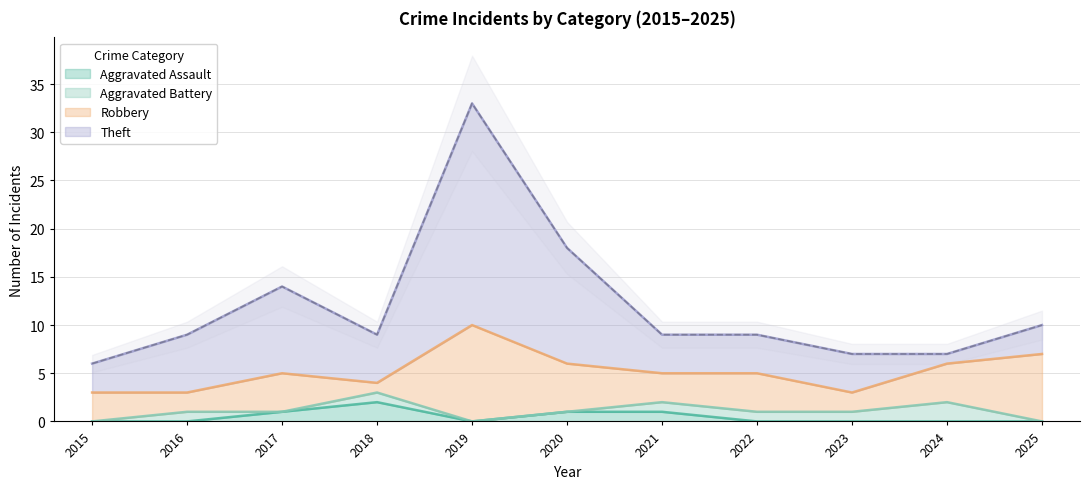

True or false: Aggravated Assault has a value of 1 at 2020.

True